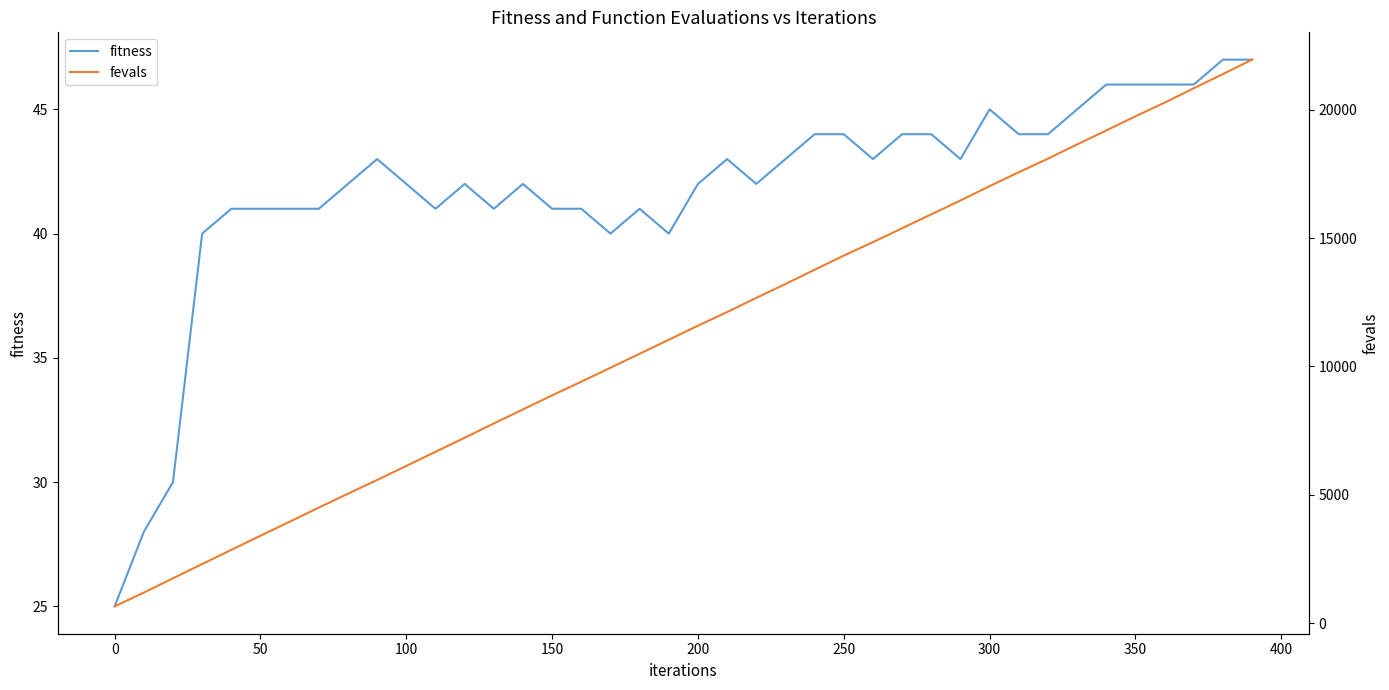

True or false: fevals and fitness cross at least once.

False